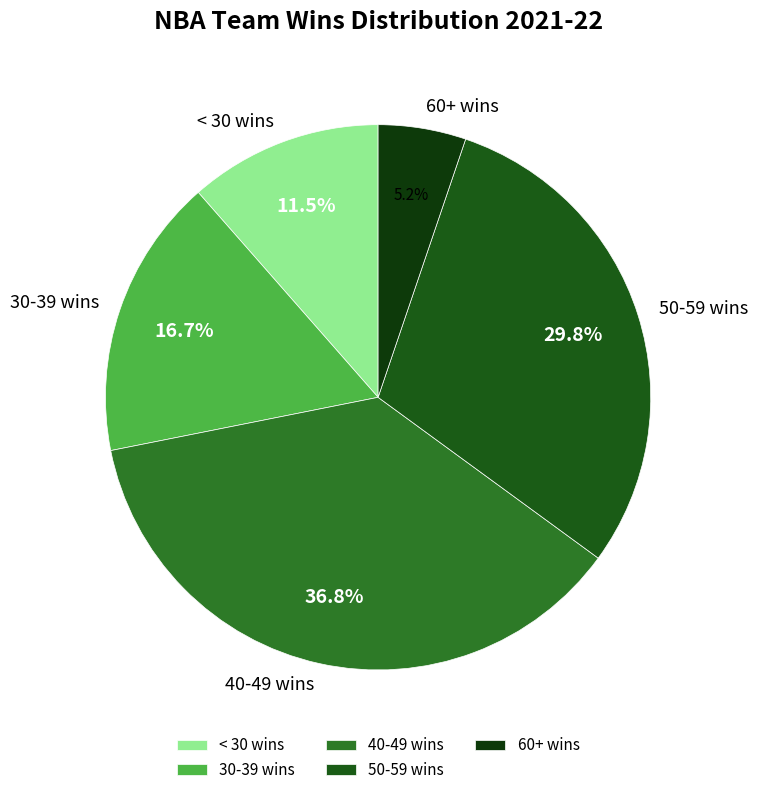

Is there any slice that represents more than half of the pie?

No